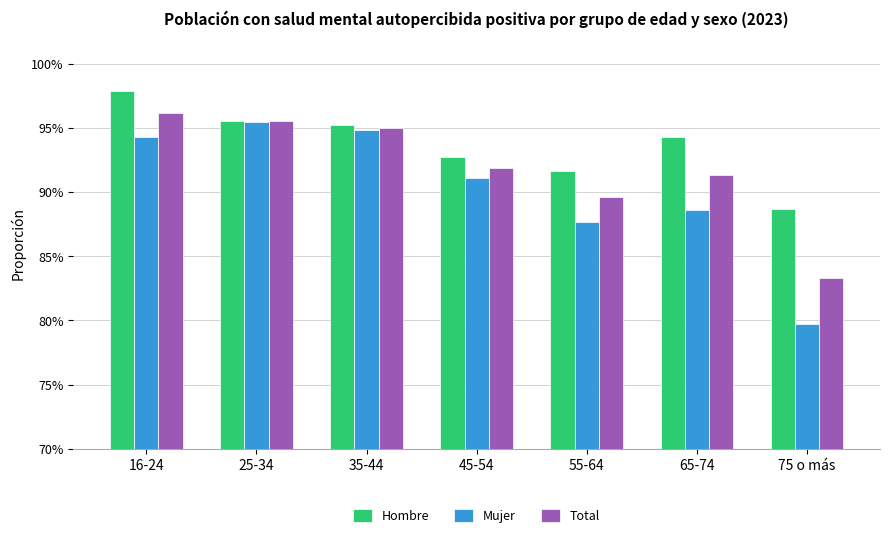

What is the difference between the second highest and second lowest values in the Total series?

0.1